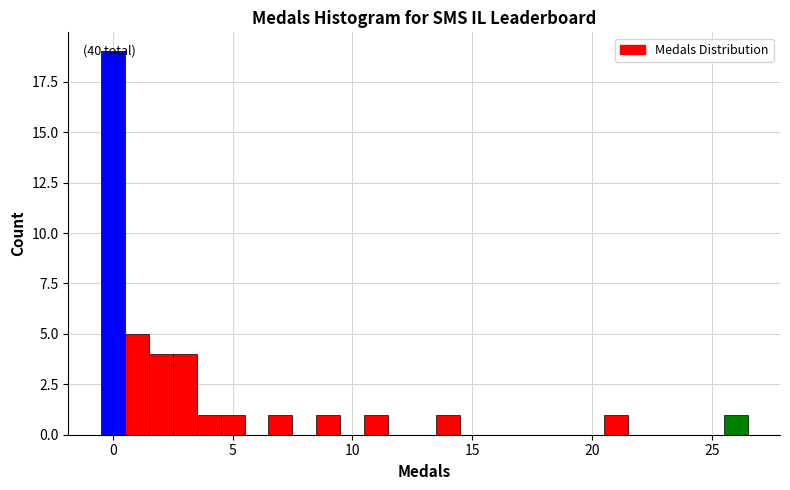

Read against the x-axis, roughly where is the centre of the tallest bar?

0.0